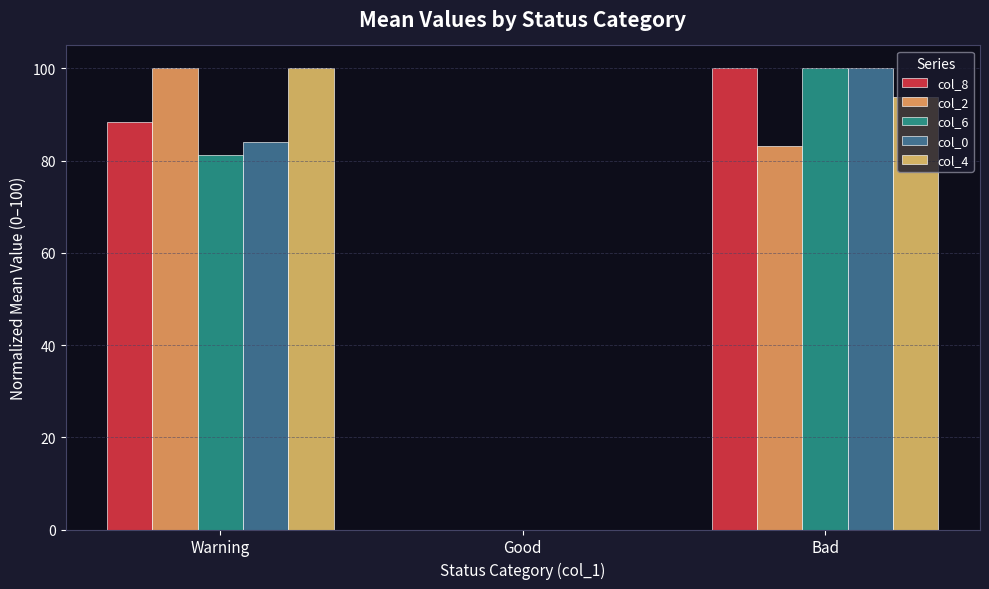

Rank the categories by col_8 value from lowest to highest.

Good, Warning, Bad